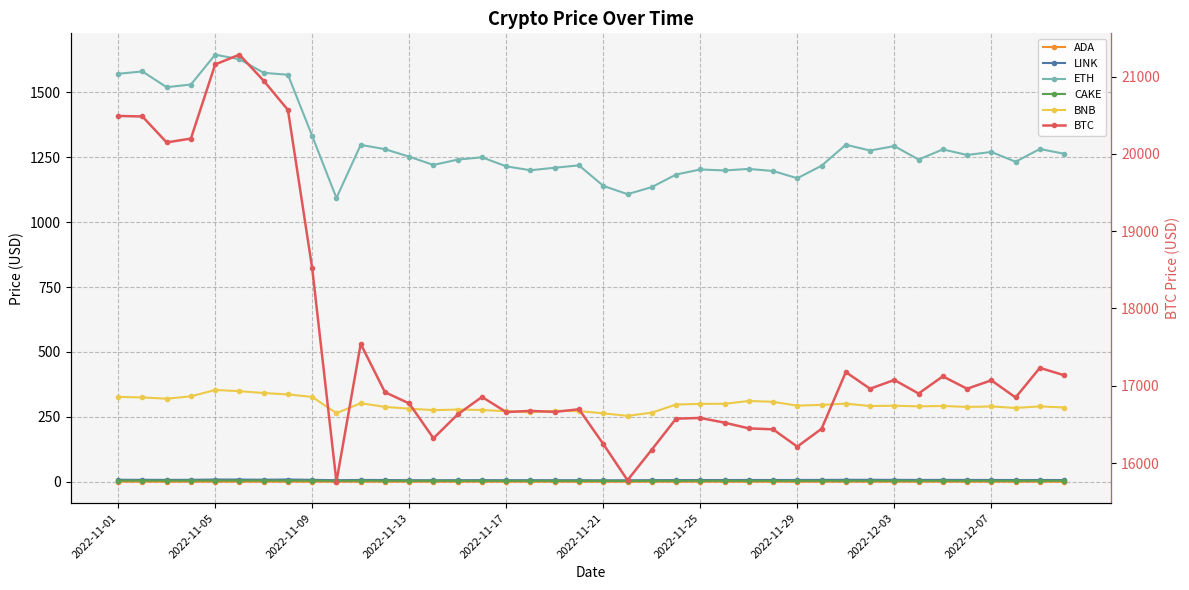

Count the number of data series in this chart.

6